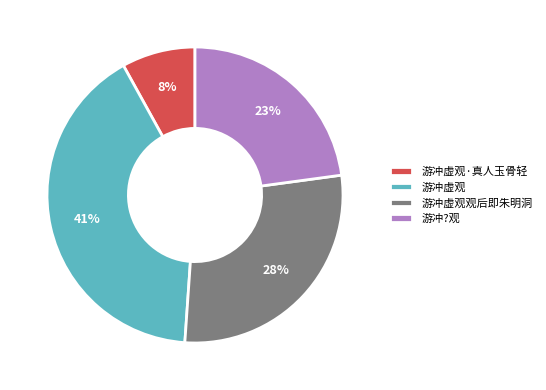

How many slices are in this pie chart?

4